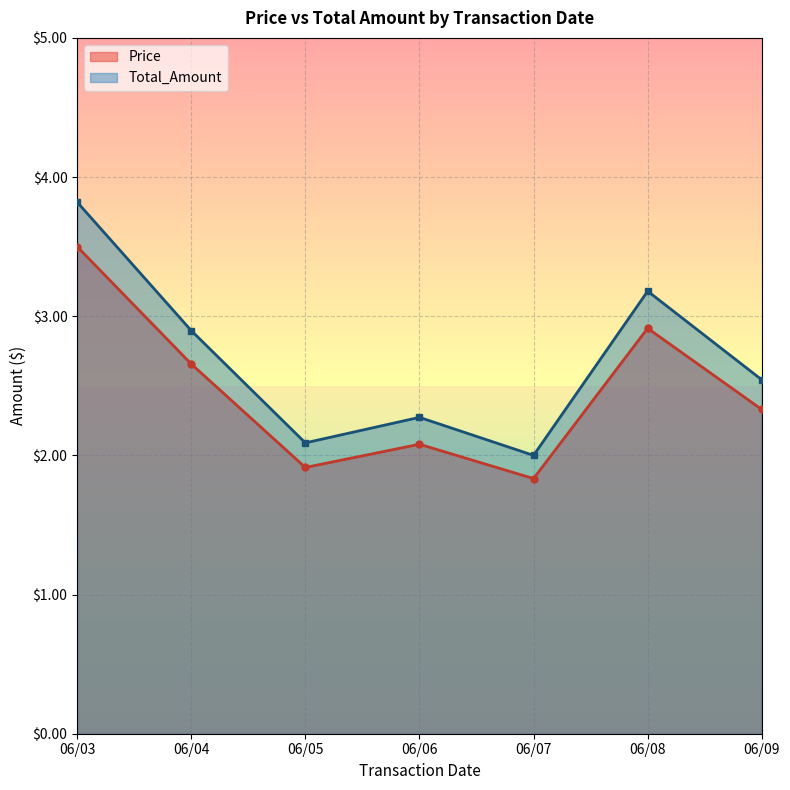

List the series in order of their overall mean, lowest first.

Price, Total_Amount